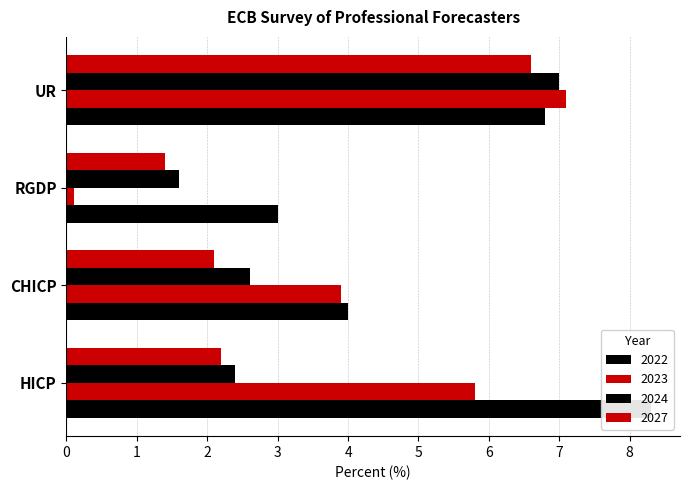

Reading left to right, what are all the values shown in this chart?

2022: 8.3	4.0	3.0	6.8
2023: 5.8	3.9	0.1	7.1
2024: 2.4	2.6	1.6	7.0
2027: 2.2	2.1	1.4	6.6